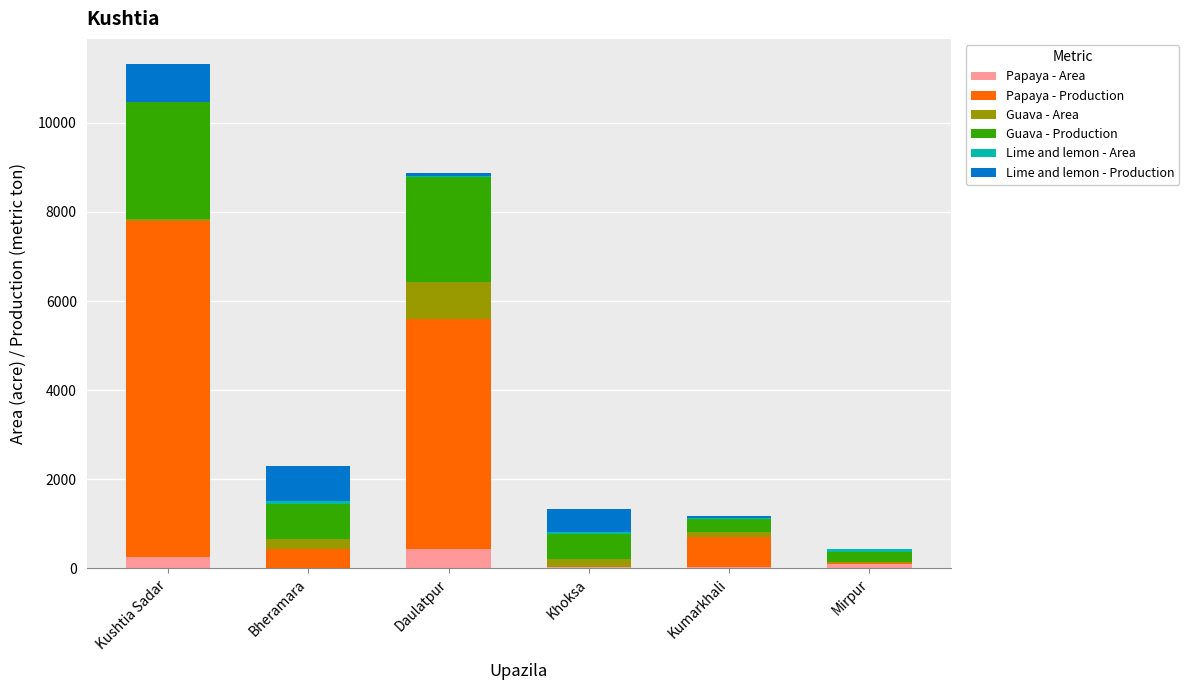

The value of Papaya - Area at Daulatpur is 430. True or false?

True